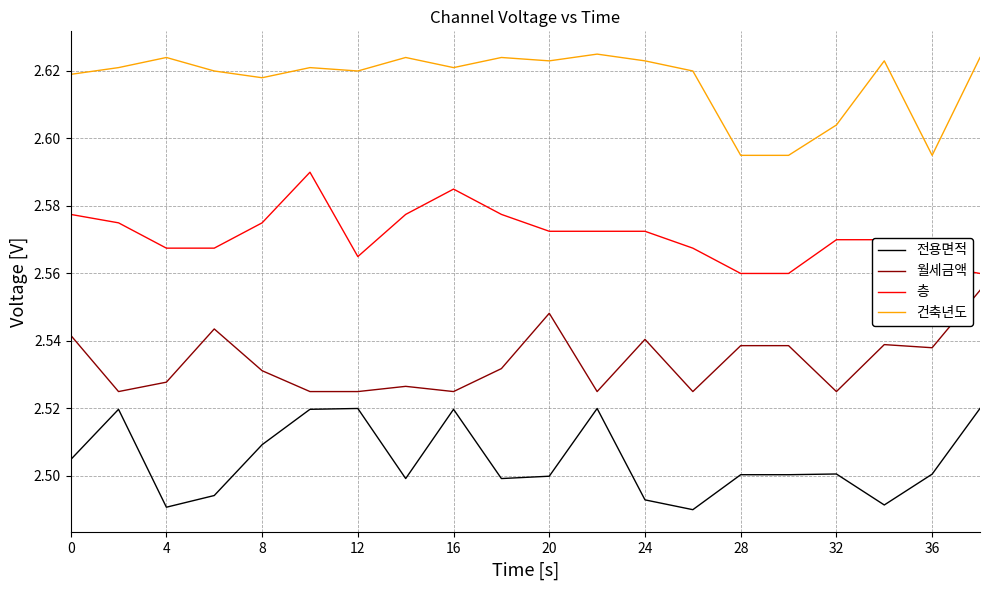

List the series in order of their overall mean, lowest first.

전용면적, 월세금액, 층, 건축년도